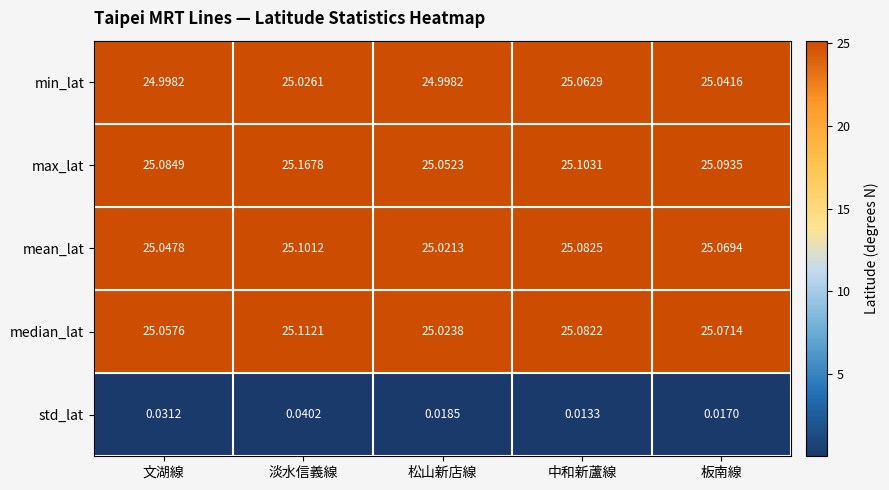

Where is max_lat nearest to the value 25?

松山新店線